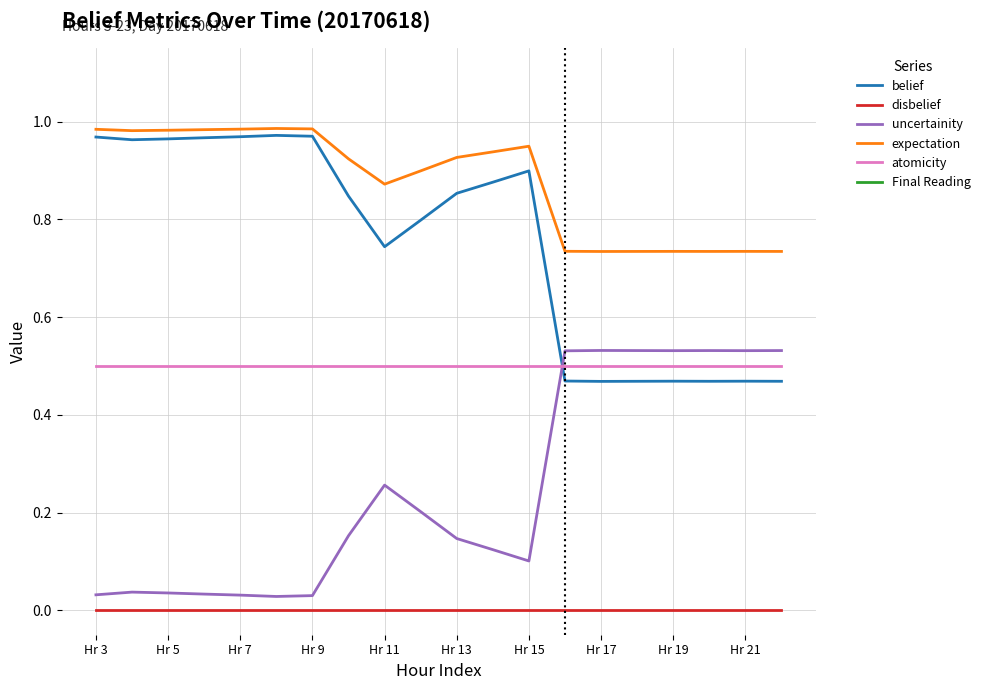

The atomicity series shows 0.1 at Hr 11. True or false?

False